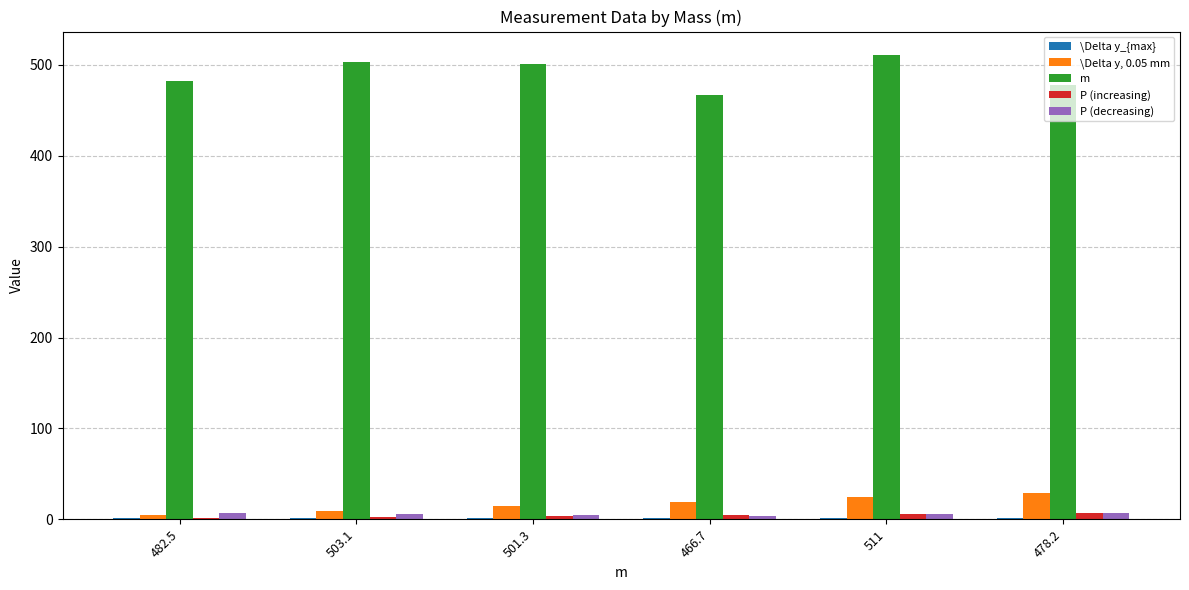

Is it true that P (decreasing) equals 7.2 at 482.5?

True